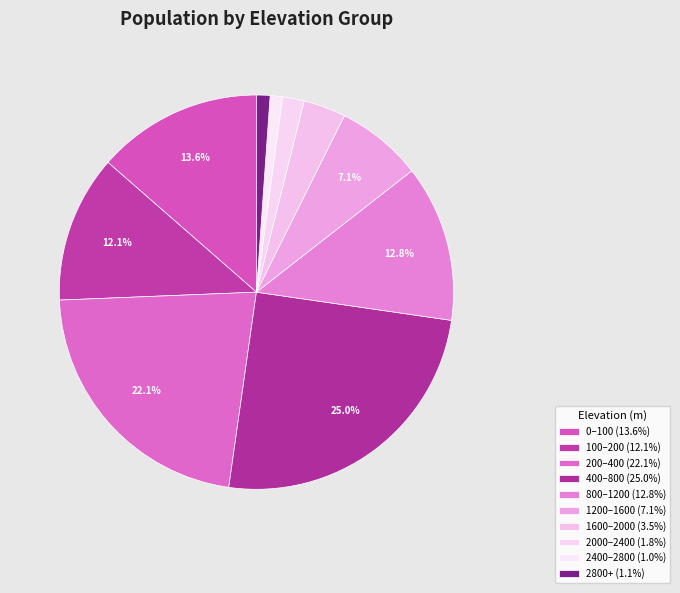

Which category has the biggest portion of the pie?

400–800